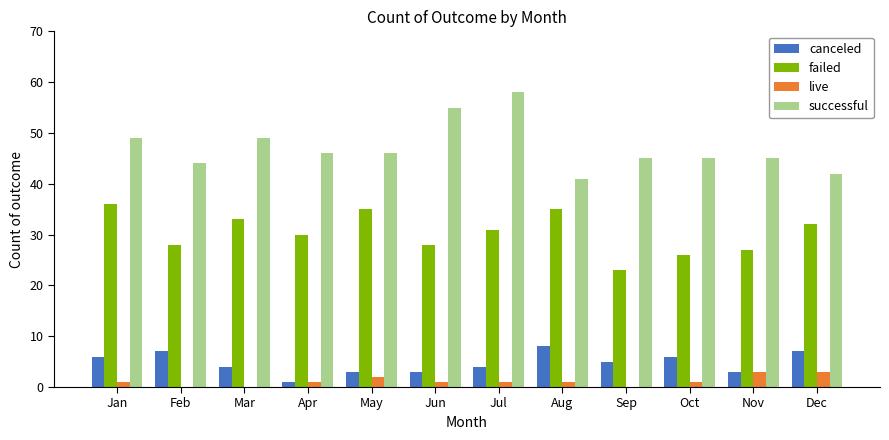

Is the value of failed at Oct greater than the value of successful at May?

No